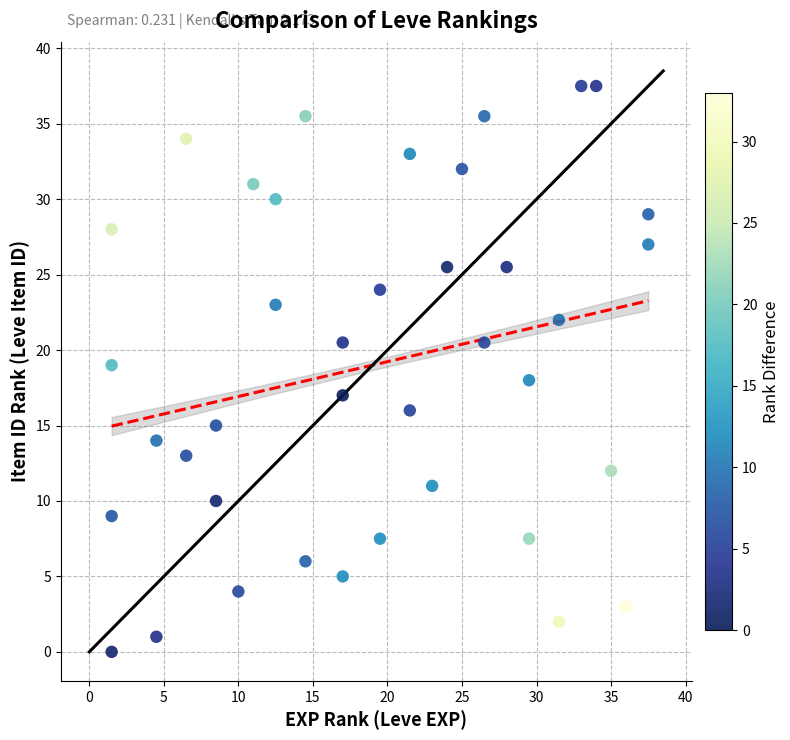

What is the range of X values (max minus min)?

36.0